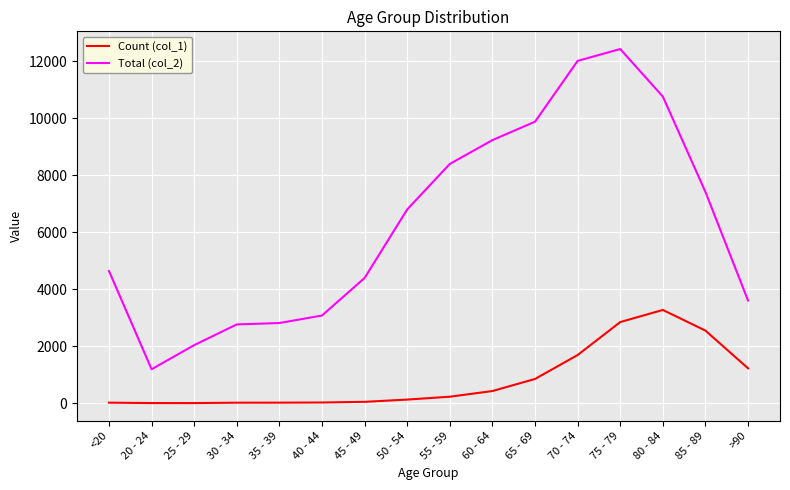

Which series has the largest total across all categories?

Total (col_2)